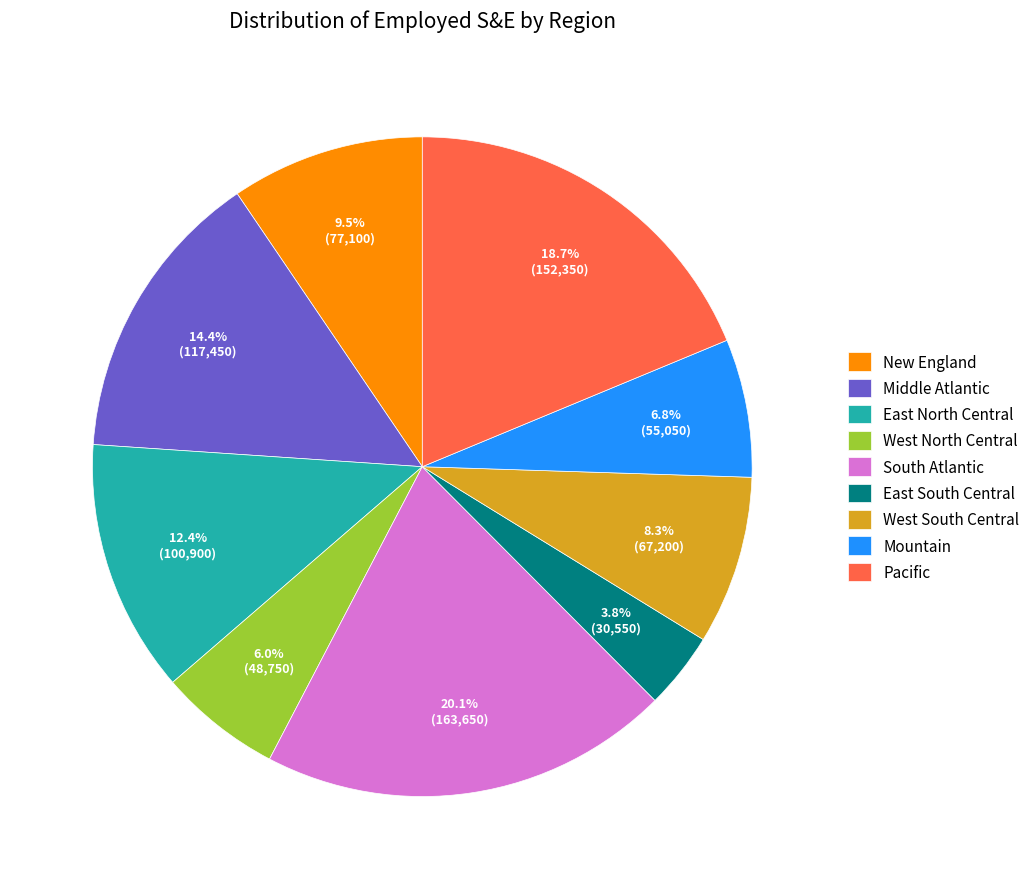

Is there any slice that represents more than half of the pie?

No